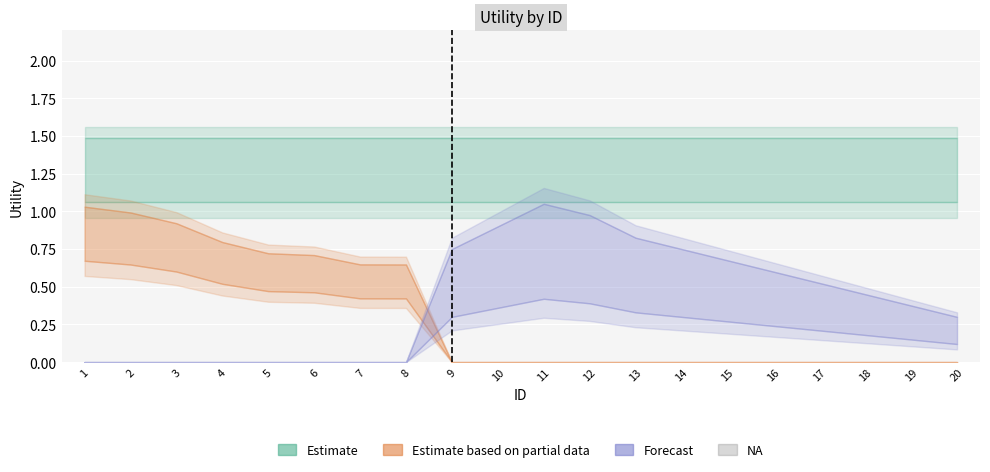

Reading right to left, what are all the values shown in this chart?

Estimate: 1.4	1.4	1.4	1.4	1.4	1.4	1.4	1.4	1.4	1.4	1.4	1.4	1.4	1.4	1.4	1.4	1.4	1.4	1.4	1.4
Estimate based on partial data: 0.0	0.0	0.0	0.0	0.0	0.0	0.0	0.0	0.0	0.0	0.0	0.0	0.6	0.6	0.6	0.6	0.7	0.8	0.9	0.9
Forecast: 0.2	0.2	0.3	0.3	0.4	0.5	0.5	0.6	0.7	0.7	0.6	0.5	0.0	0.0	0.0	0.0	0.0	0.0	0.0	0.0